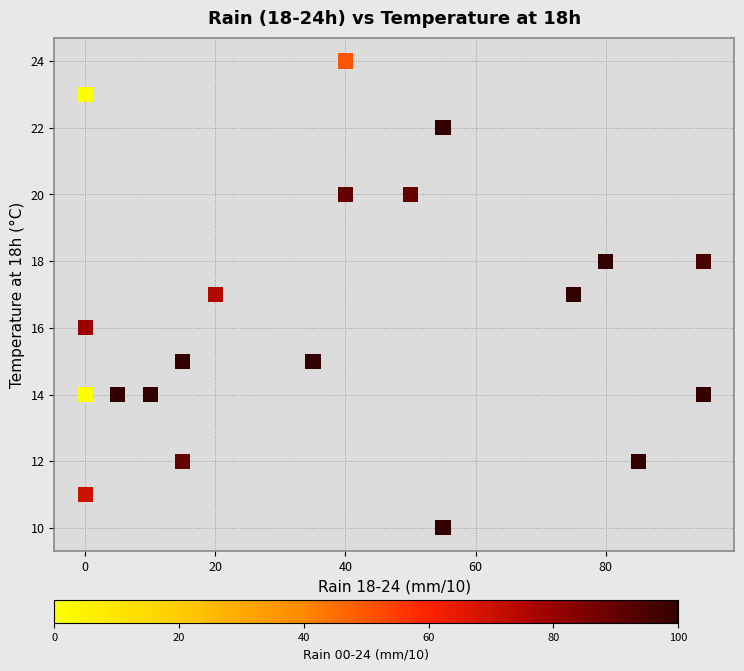

What is the range of Y values (max minus min)?

14